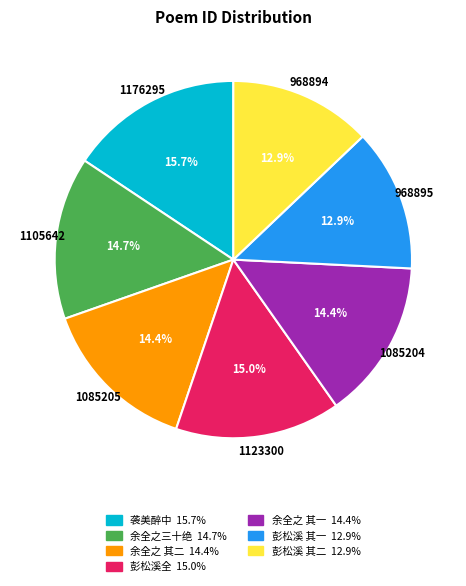

Does any single category account for the majority?

No